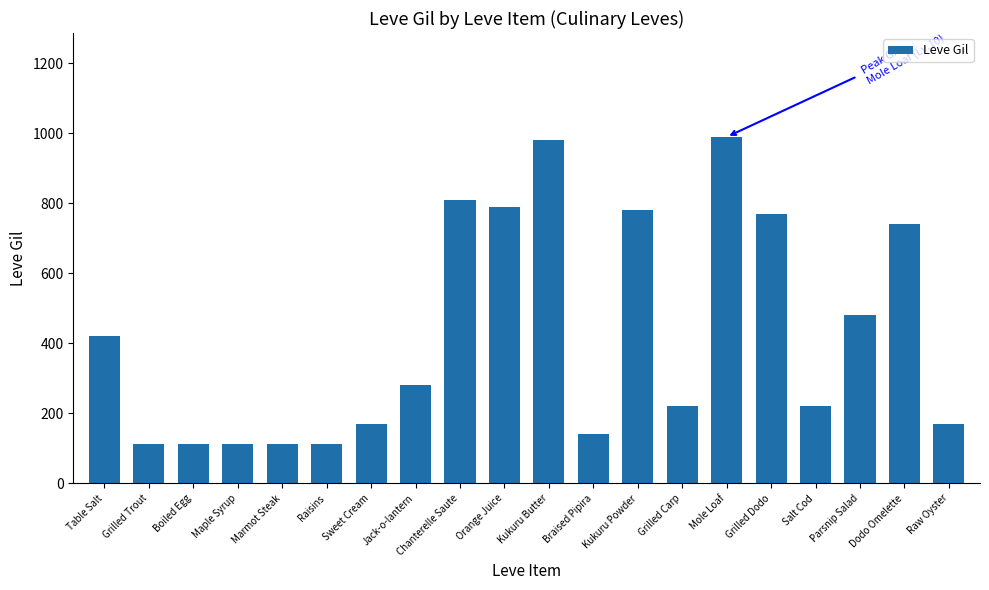

What is the change in value from Orange Juice to Grilled Dodo?

-20